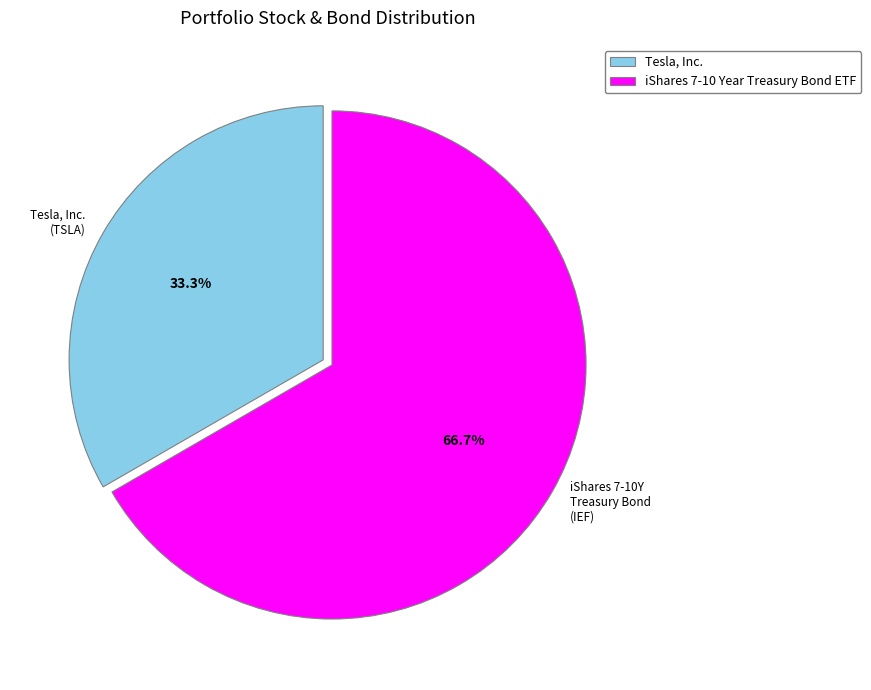

Is it true that iShares 7-10 Year Treasury Bond ETF is 59% of the pie?

False